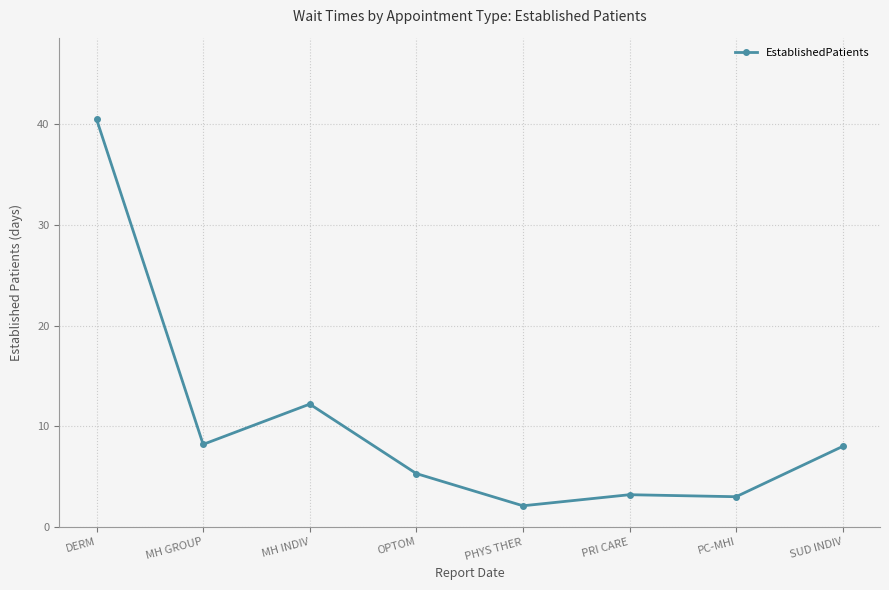

The chart shows a value of 3.3 at MH GROUP. True or false?

False